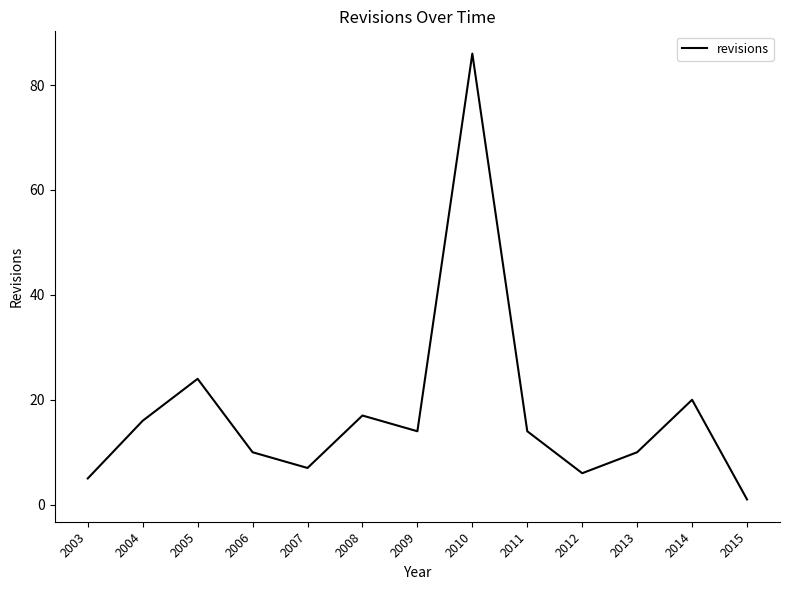

What is the sum of all values?

230